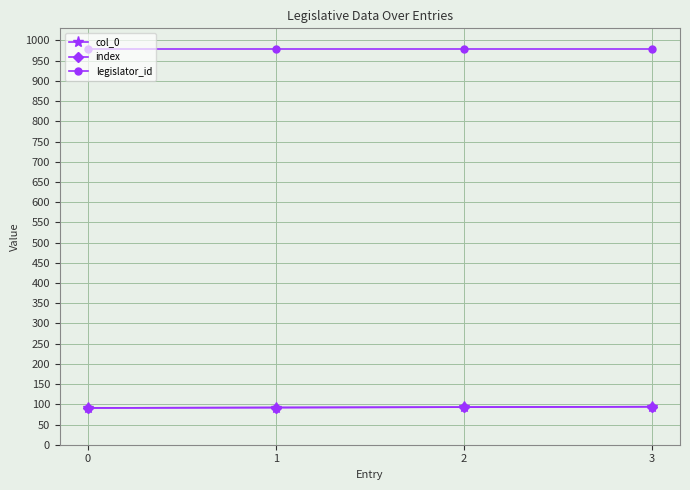

True or false: legislator_id and col_0 cross at least once.

False